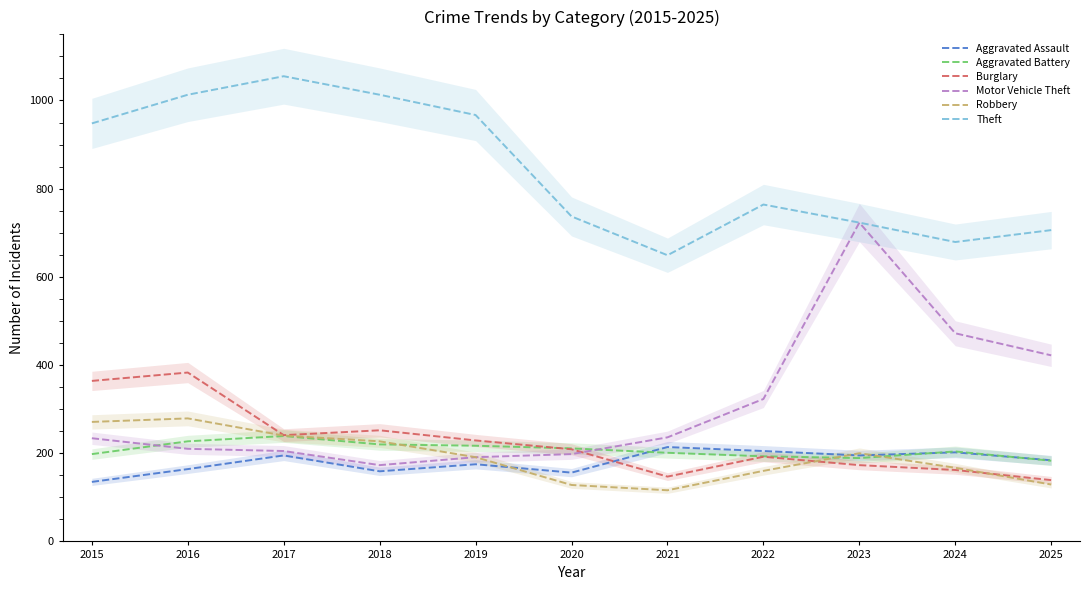

What is the maximum value shown in the chart?

1055